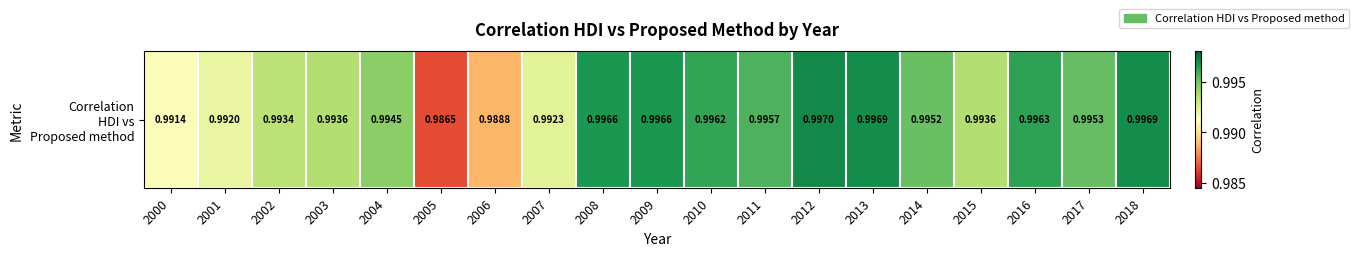

Is it true that the value at 2010 is 1.7?

False